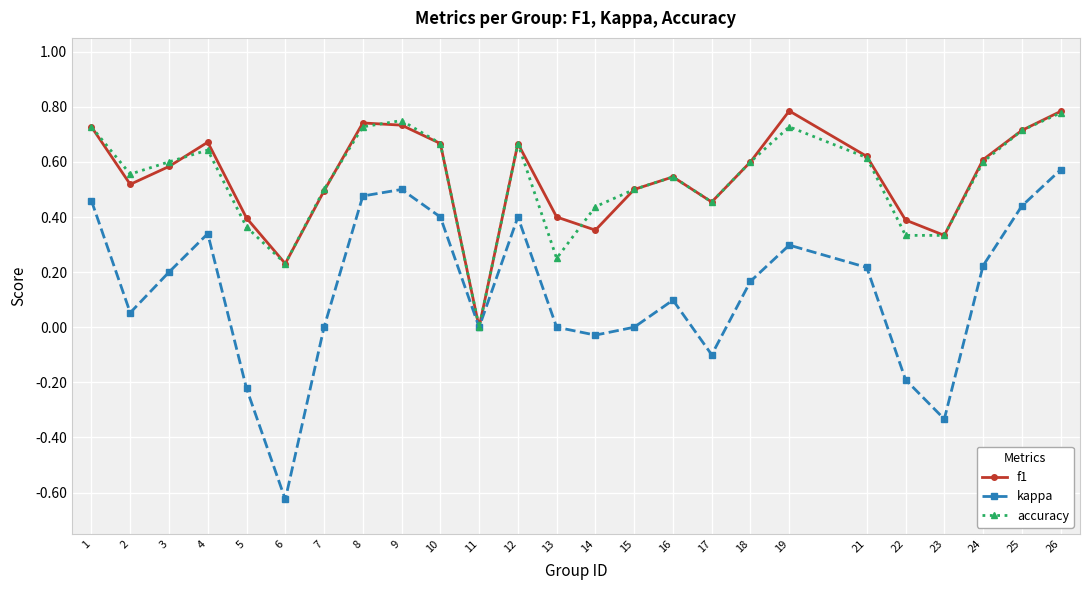

Where is the first local maximum for kappa?

4